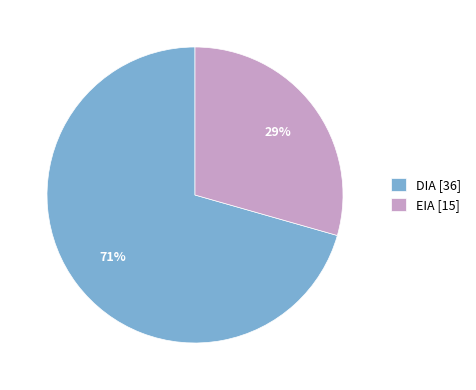

To the nearest percent, what is the combined percentage of DIA and EIA?

100%